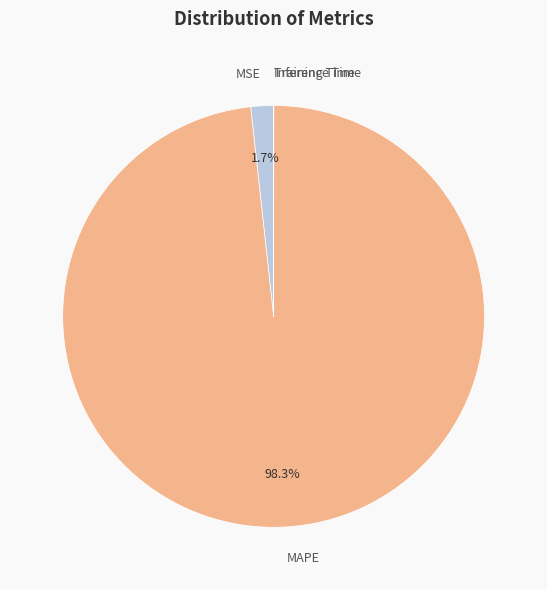

Is there a majority slice in this chart?

Yes